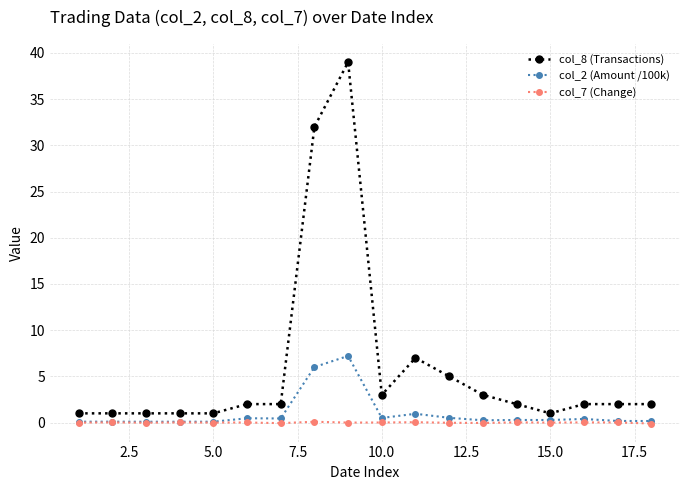

Does the chart display data point markers on the line(s)?

Yes